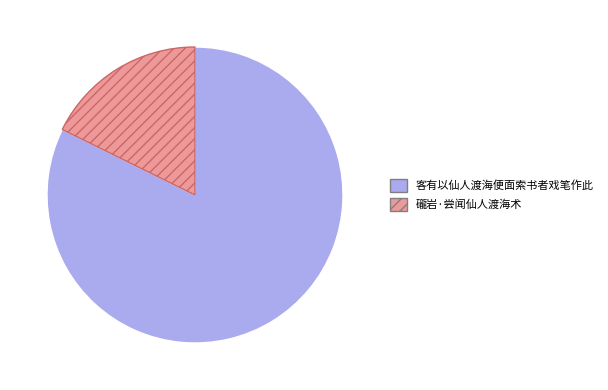

Do 礲岩·尝闻仙人渡海术 and 客有以仙人渡海便面索书者戏笔作此 together represent more than half of the pie?

Yes